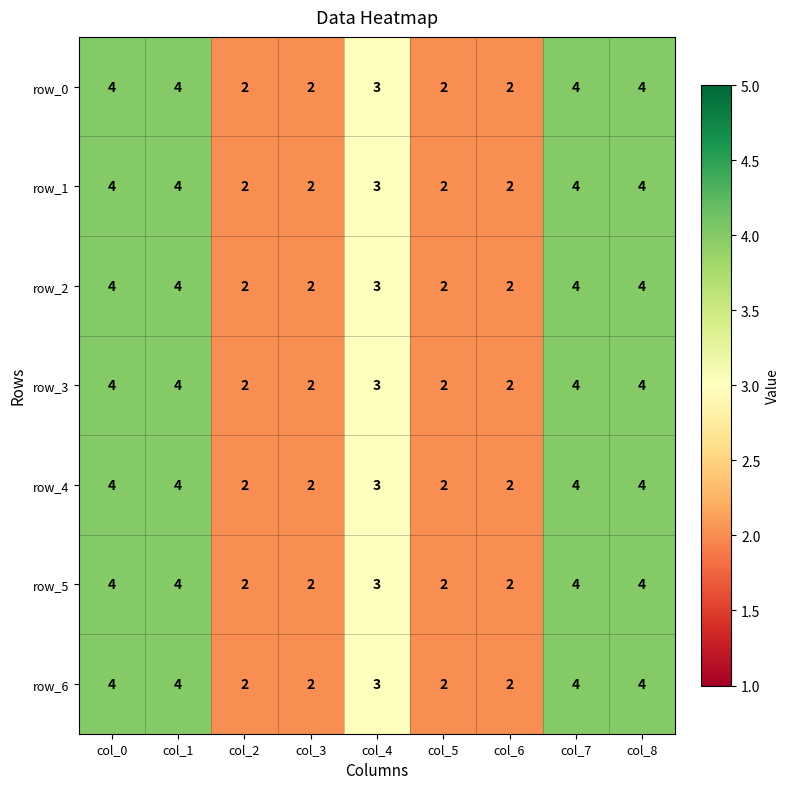

What is the total value across all series at col_7?

28